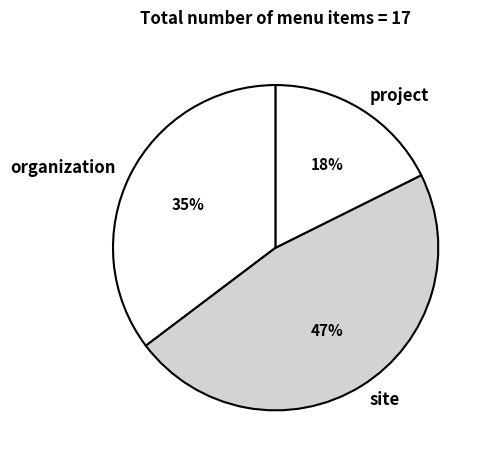

Approximately how many times larger is the value at site compared to organization?

1.3